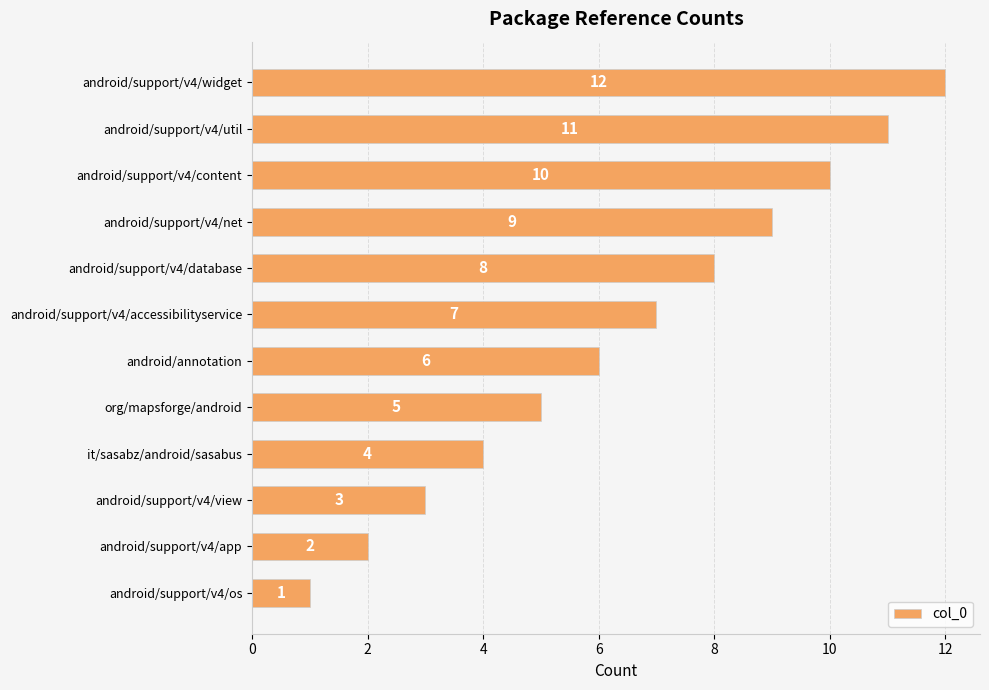

What is the maximum value shown in the chart?

12